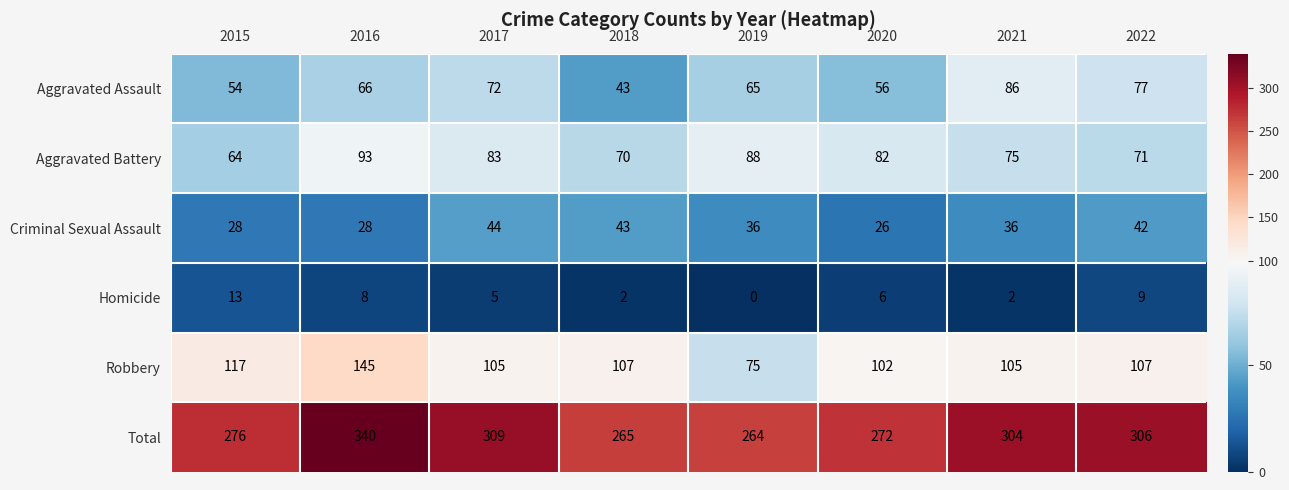

What is the maximum value shown in the chart?

340